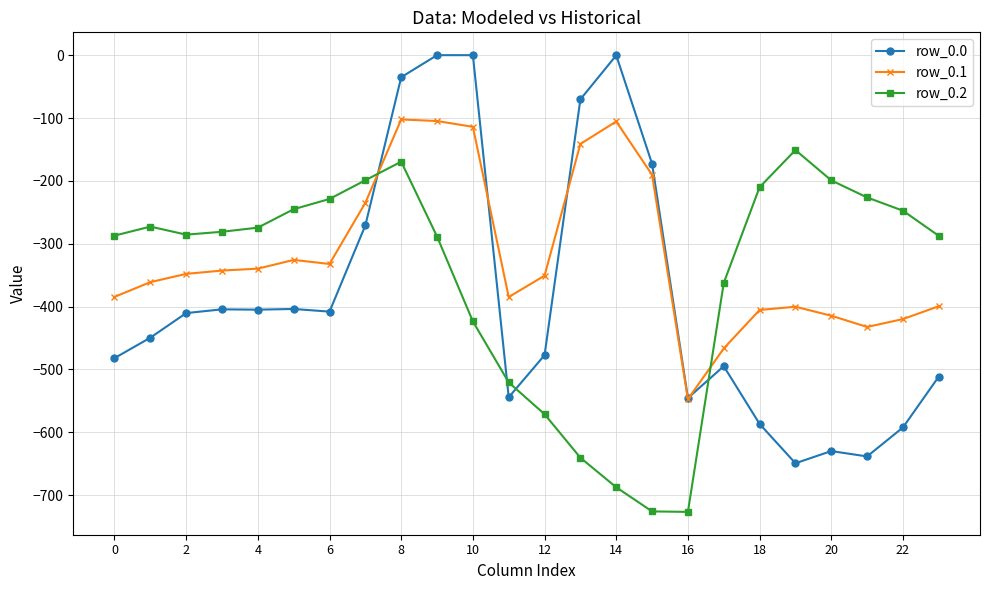

True or false: row_0.0 and row_0.1 intersect in this chart.

True